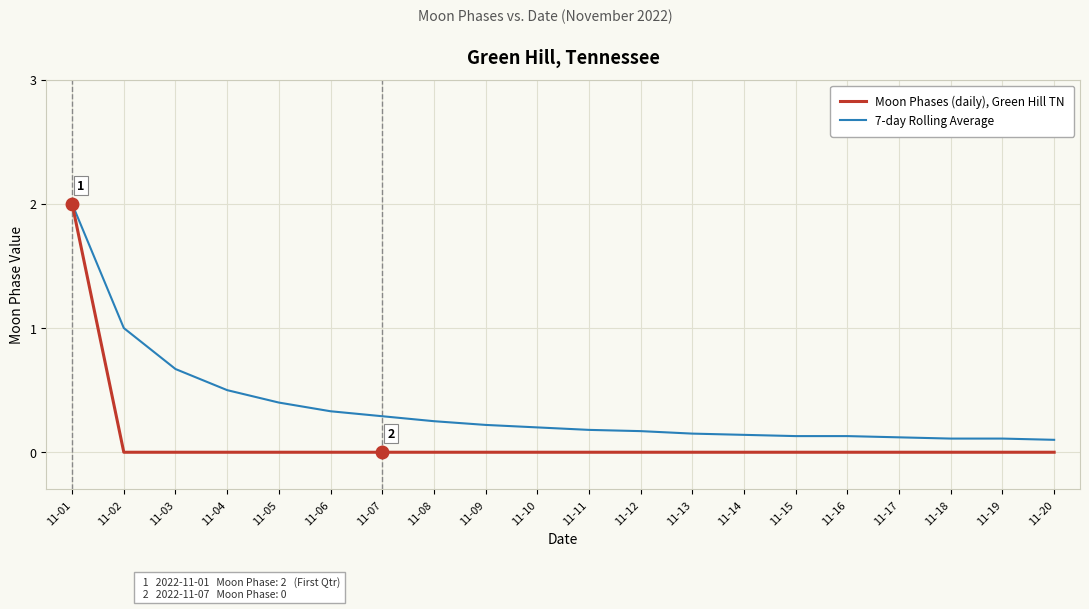

Does the chart display data point markers on the line(s)?

No